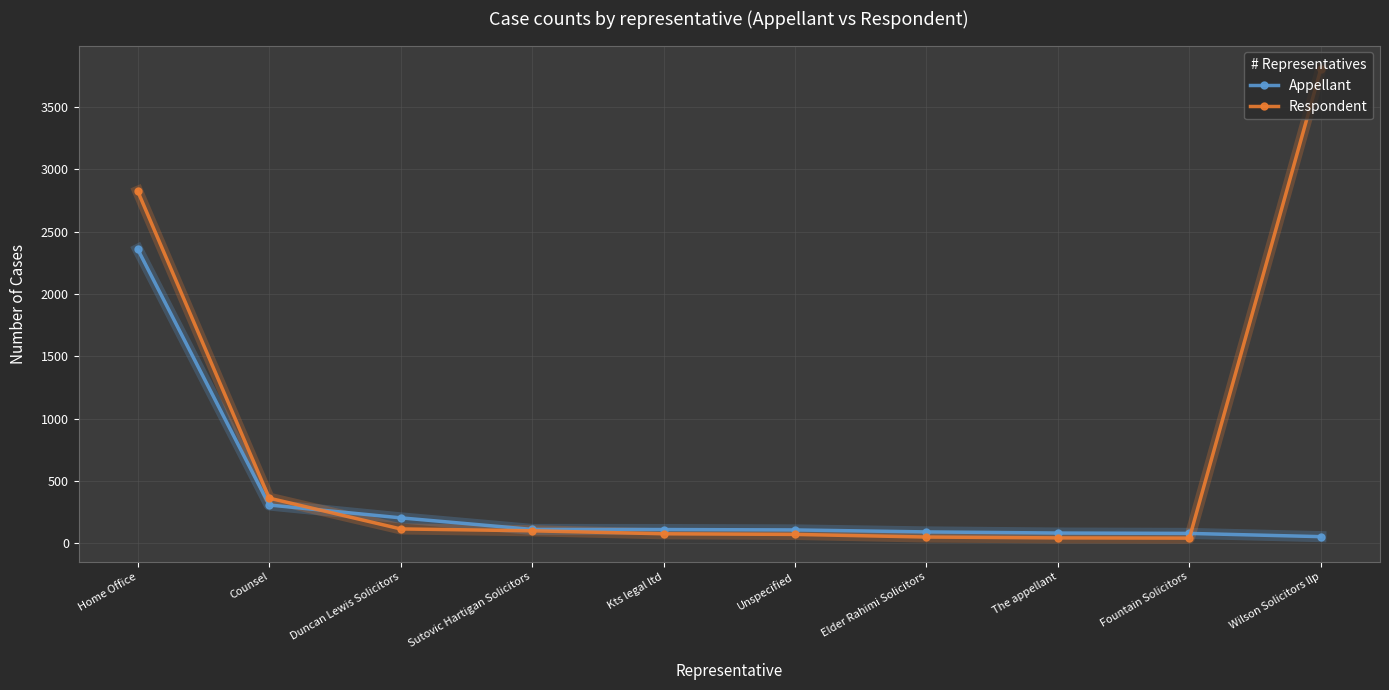

Is it true that Respondent equals 1233 at Wilson Solicitors llp?

False